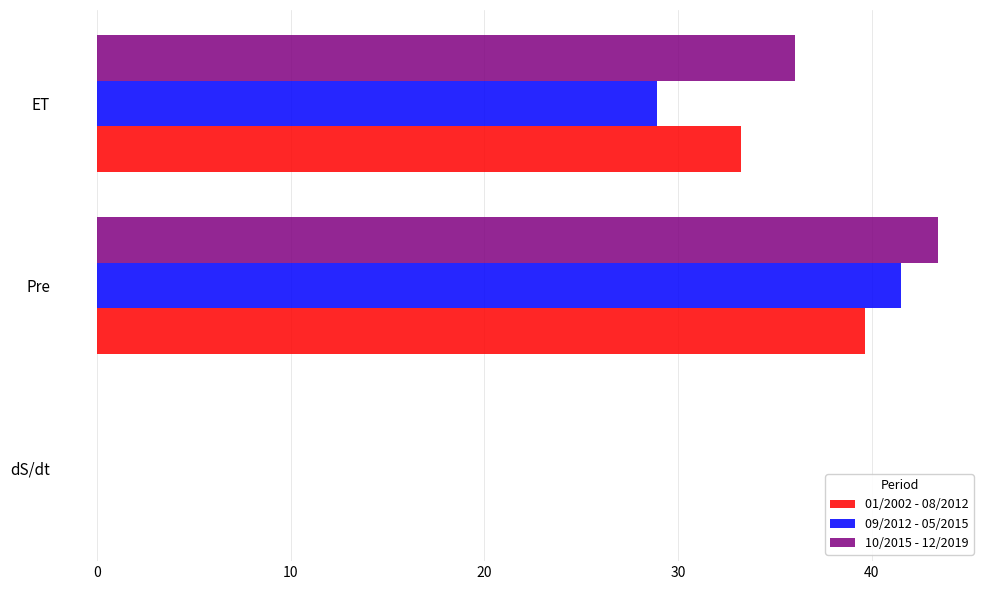

Which series has the largest total across all categories?

10/2015 - 12/2019